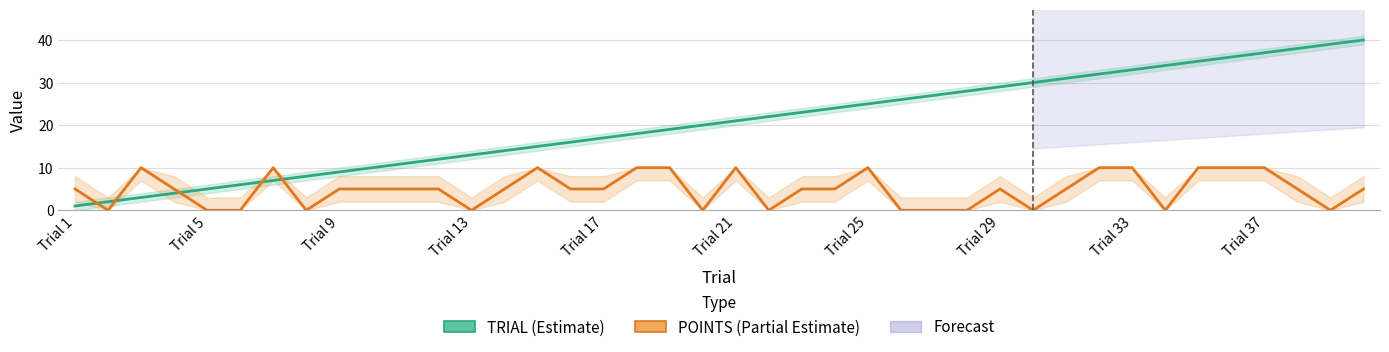

The value of POINTS at 39 is 9. True or false?

False